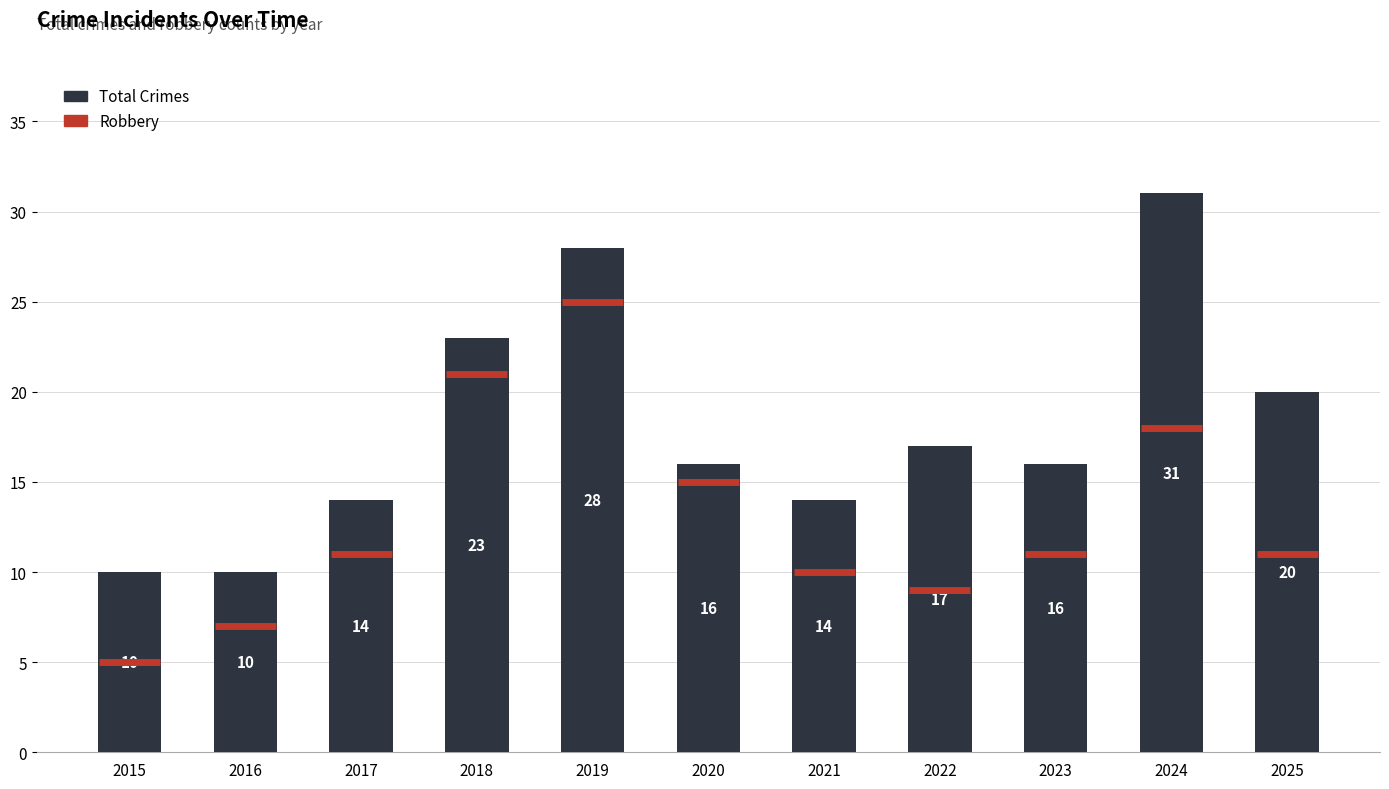

How many values are below 16?

4